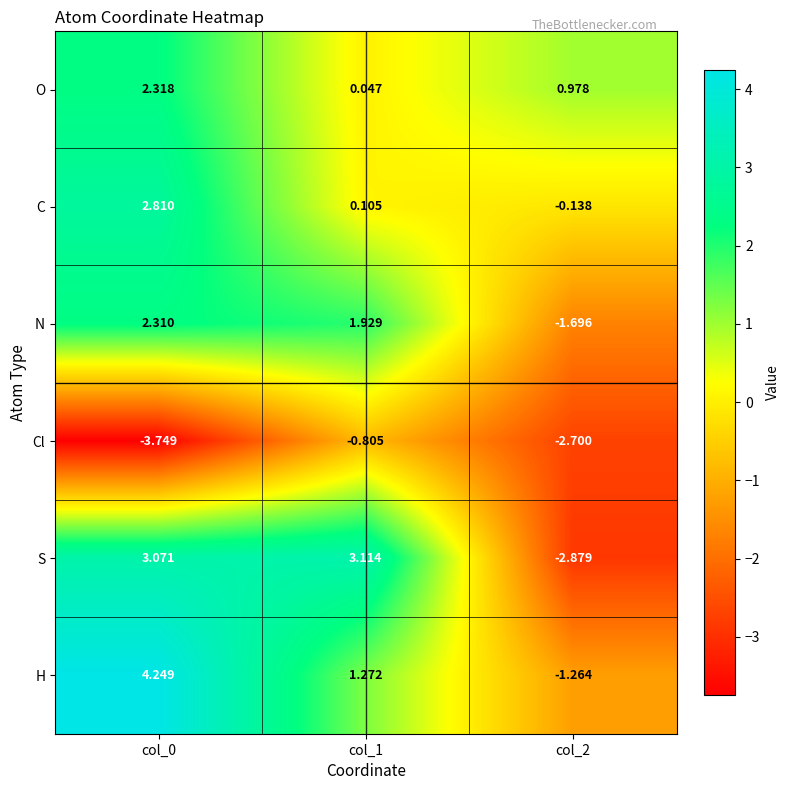

Is the value of C at col_0 greater than the value of N at col_1?

Yes